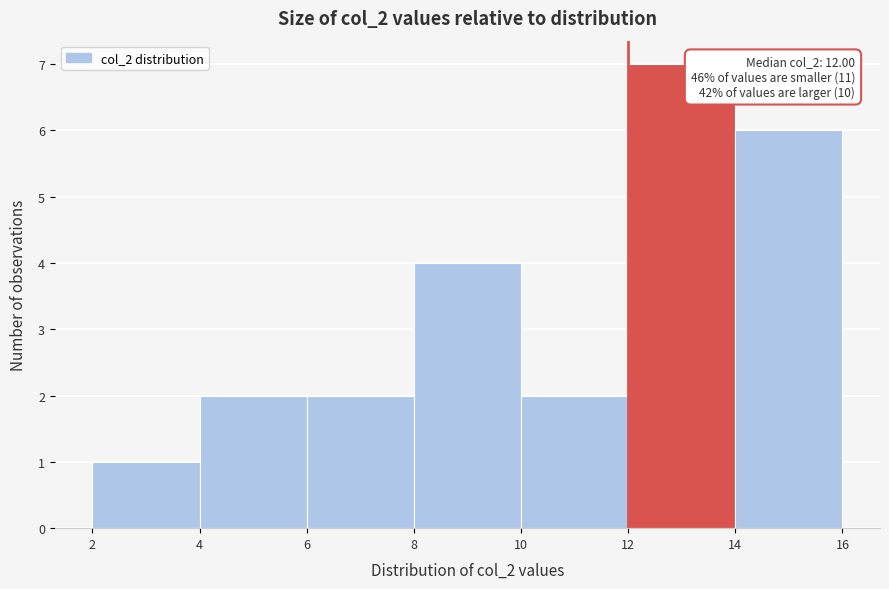

Which range on the x-axis has the tallest bar?

12 to 14